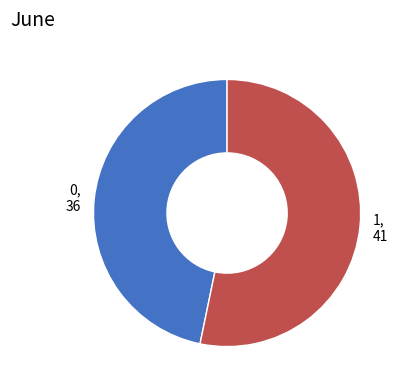

Does 1 account for over 50% of the chart?

Yes